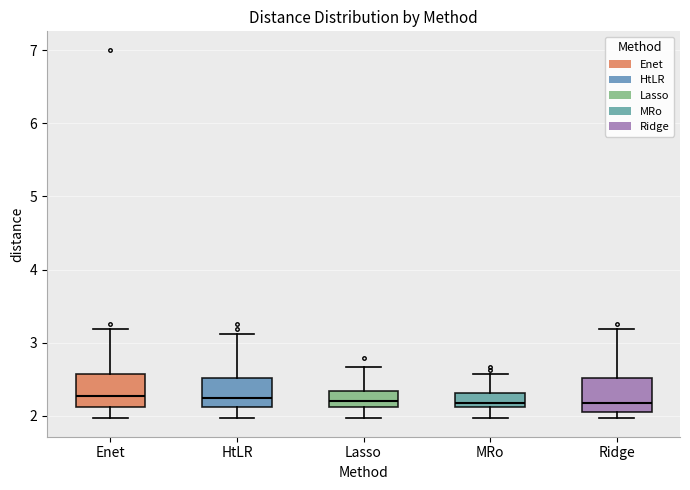

Reading left to right, transcribe this box plot: for each box, give where its median line is, the range the box spans, and where its two whiskers end, as read against the y-axis. The values are not printed on the chart, so give them approximately, as read against the axis.

Enet: median 2.3, box 2.1 to 2.6, whiskers 2.0 to 3.2
HtLR: median 2.3, box 2.1 to 2.5, whiskers 2.0 to 3.1
Lasso: median 2.2, box 2.1 to 2.3, whiskers 2.0 to 2.7
MRo: median 2.2, box 2.1 to 2.3, whiskers 2.0 to 2.6
Ridge: median 2.2, box 2.1 to 2.5, whiskers 2.0 to 3.2